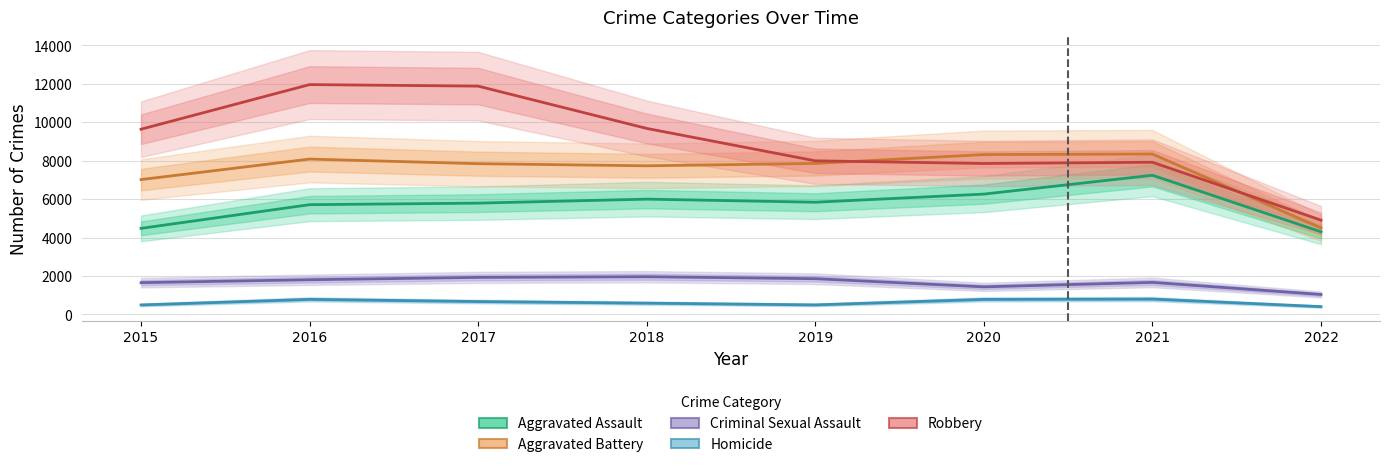

True or false: Homicide and Aggravated Assault intersect in this chart.

False